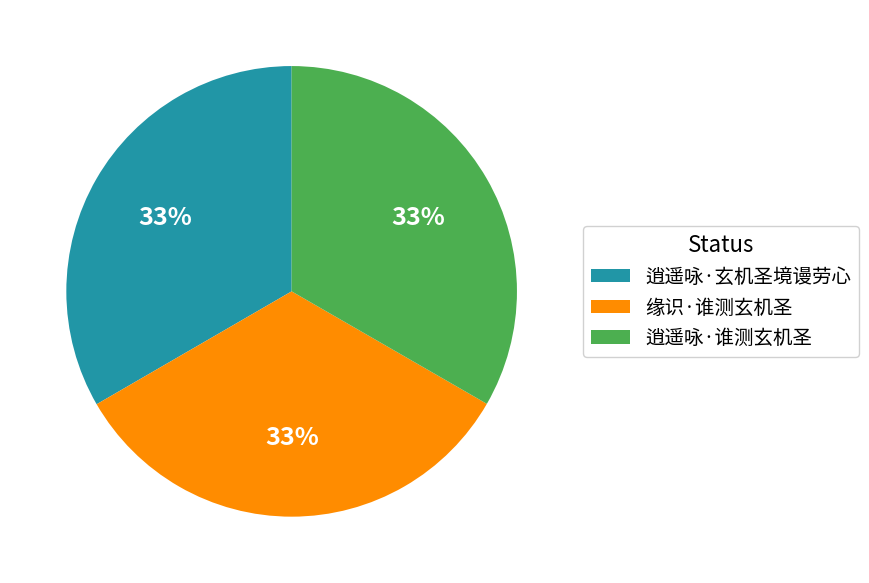

True or false: 逍遥咏·谁测玄机圣 accounts for 33% of the total.

True